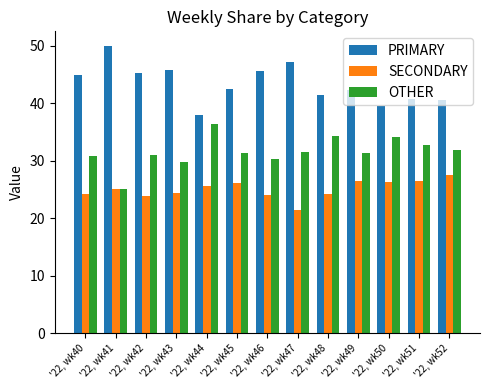

Is the value of OTHER at '22, wk44 greater than the value of PRIMARY at '22, wk44?

No